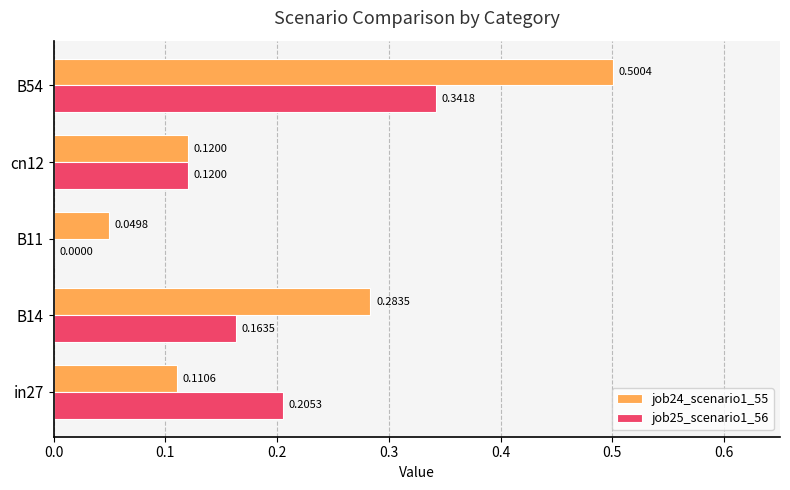

Which series has the largest total across all categories?

job24_scenario1_55